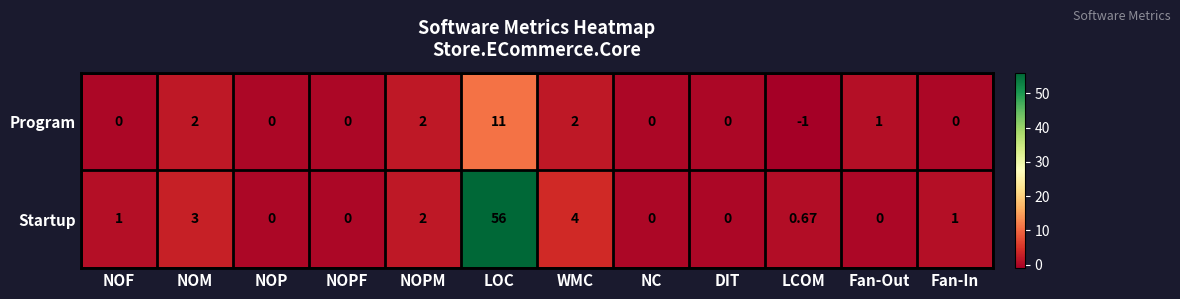

At which label is Startup closest to 28?

WMC